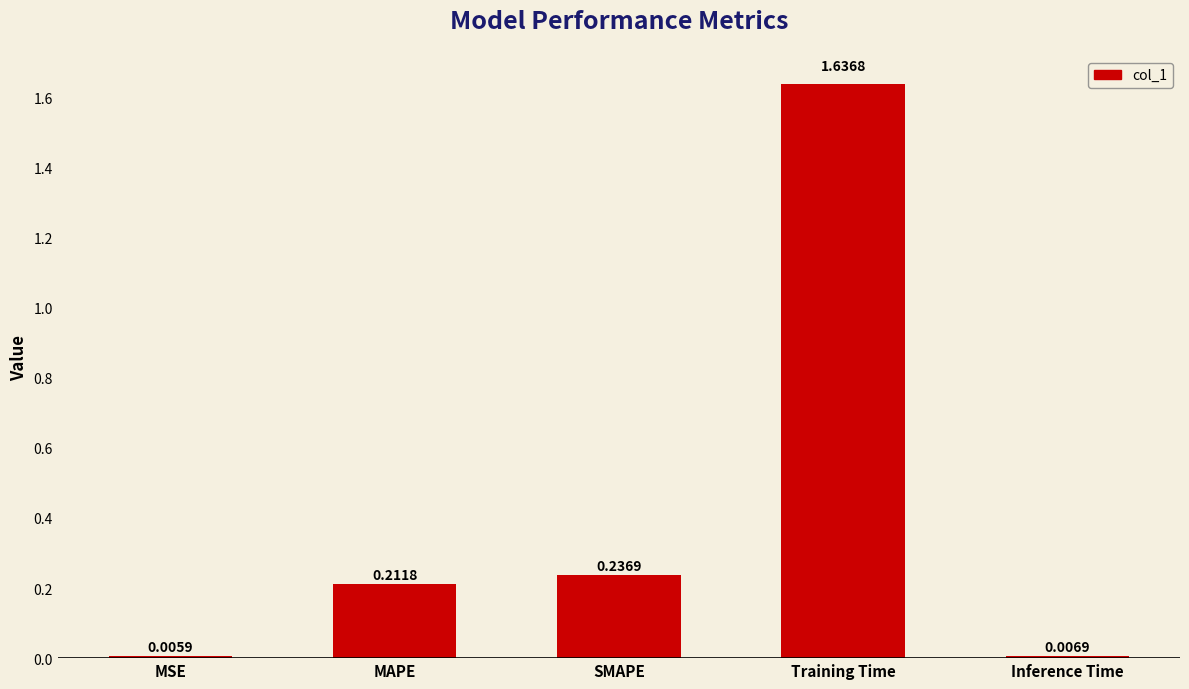

Where is the data nearest to the value 0?

MSE